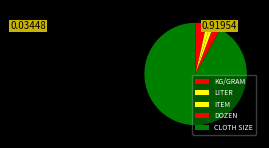

Is there any slice that represents more than half of the pie?

Yes